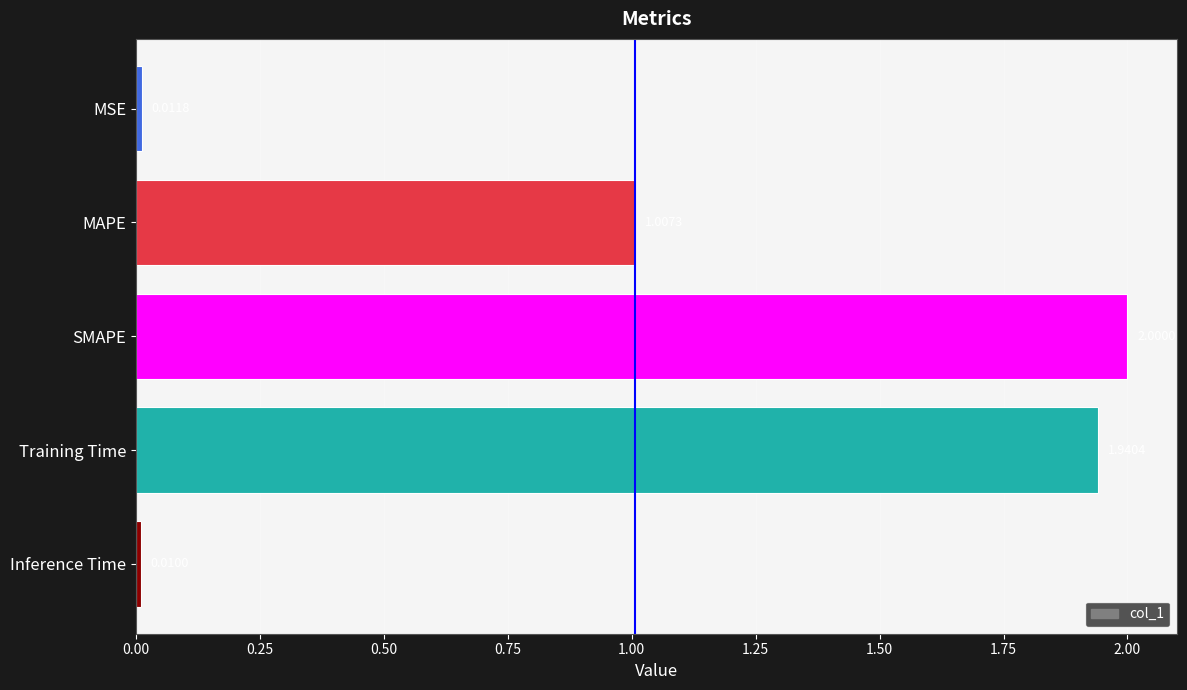

How many bars are there in total?

5